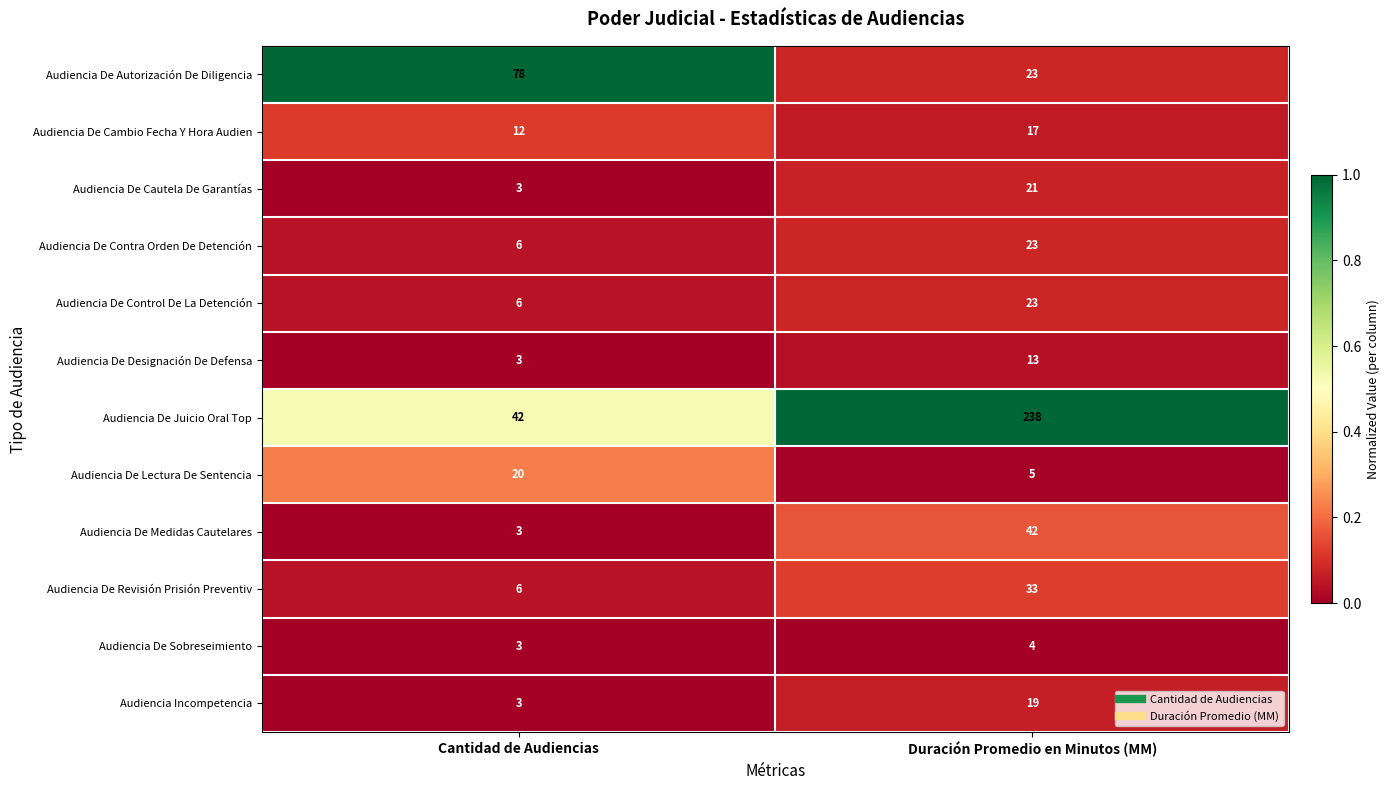

How many series are shown in this chart?

12